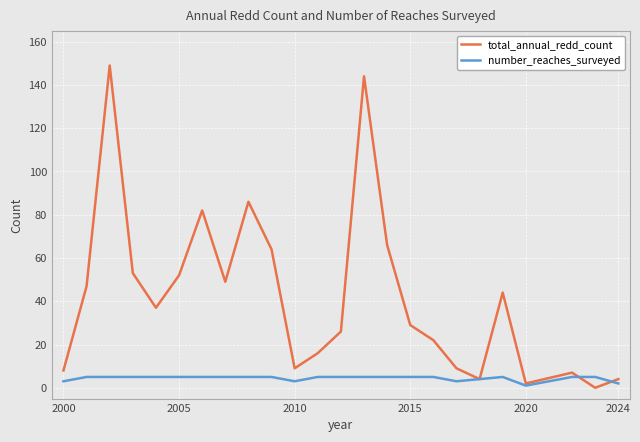

Which series has the largest total across all categories?

total_annual_redd_count